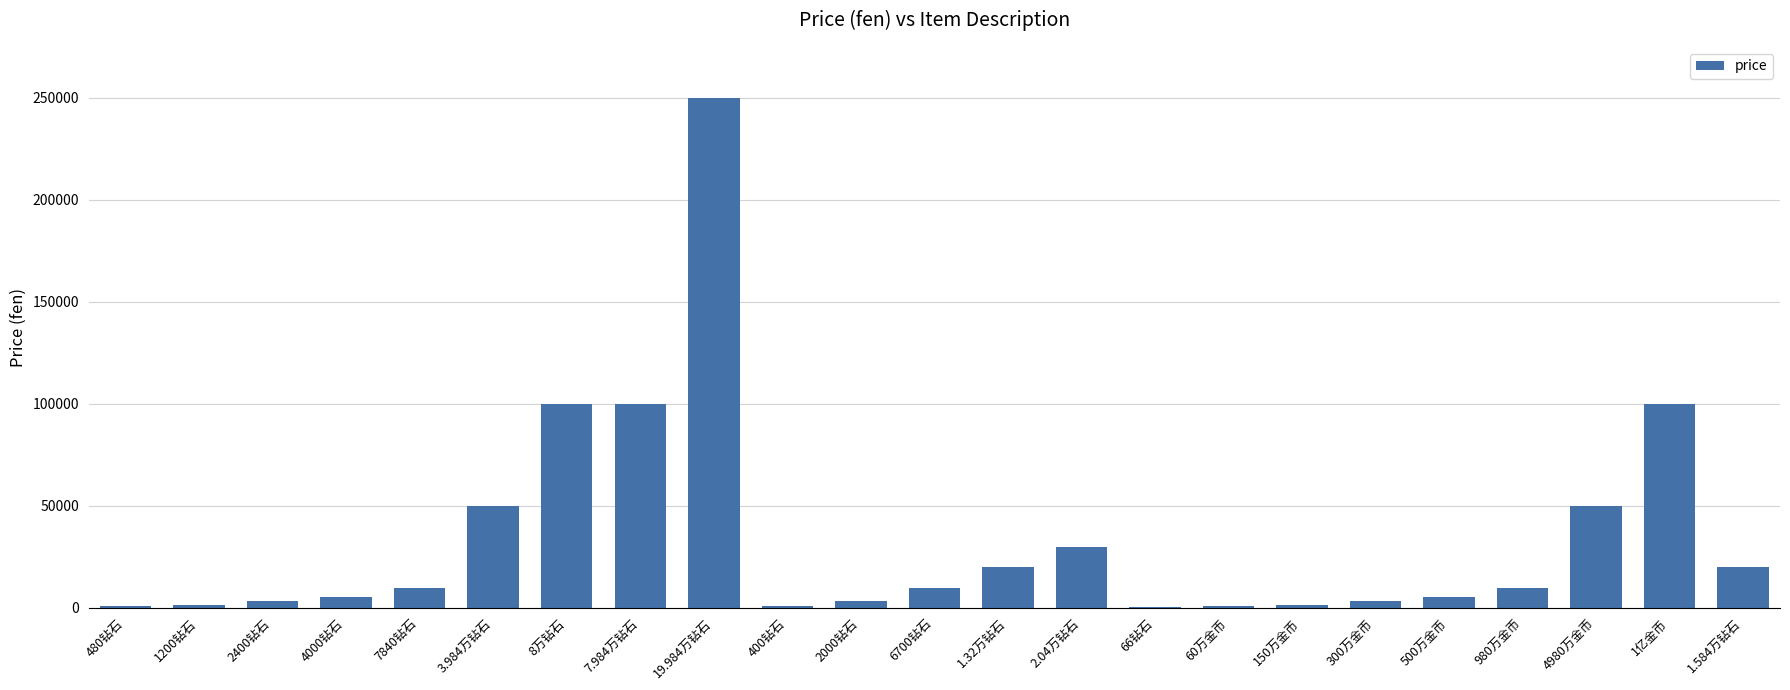

What is the maximum value shown in the chart?

249800